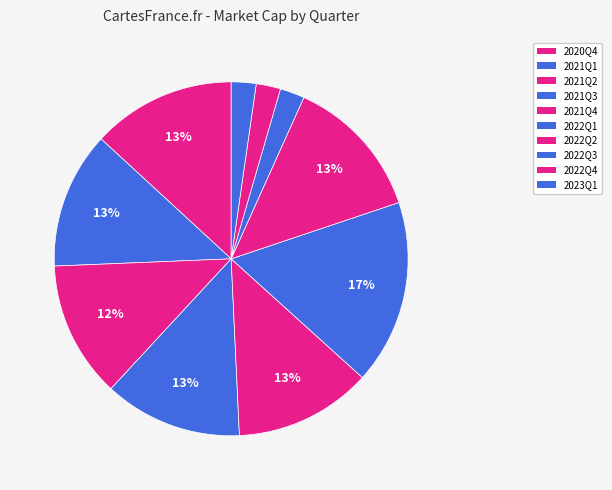

Count the number of slices in the pie.

10